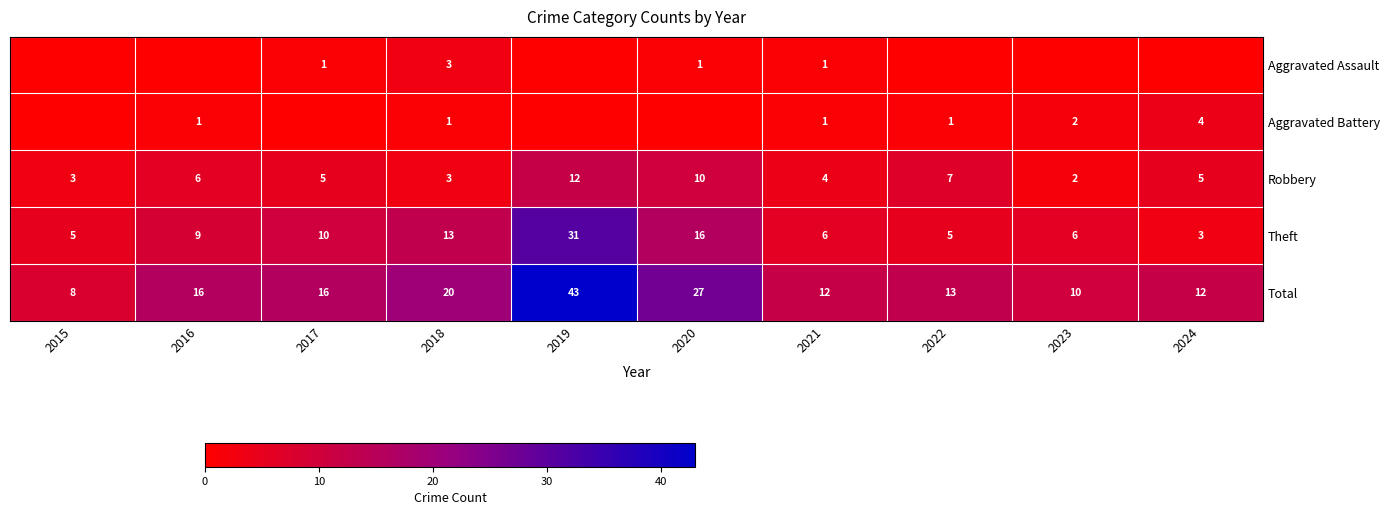

Is the value of Aggravated Battery at 2021 greater than the value of Theft at 2020?

No